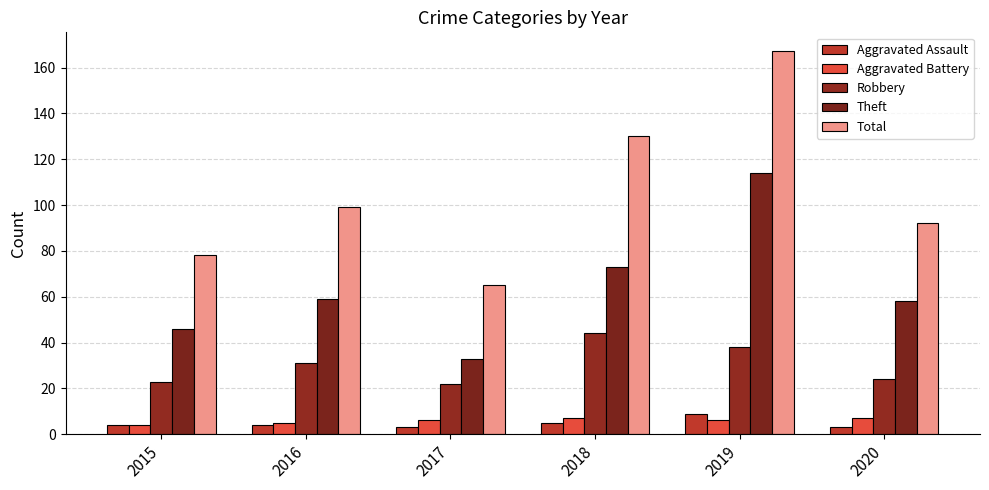

What is the sum of the Robbery values at 2018 and 2015?

67